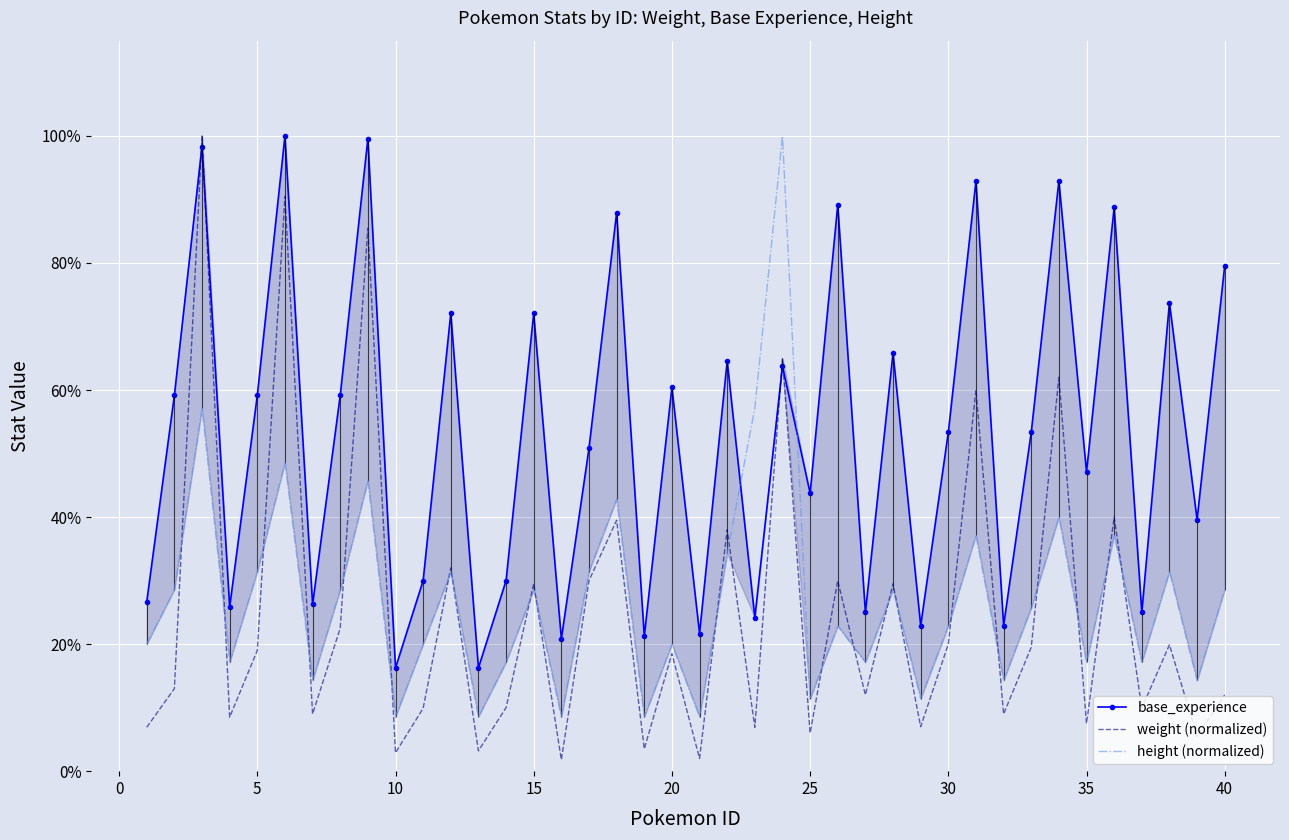

How many intersections are there between weight (normalized) and base_experience?

4